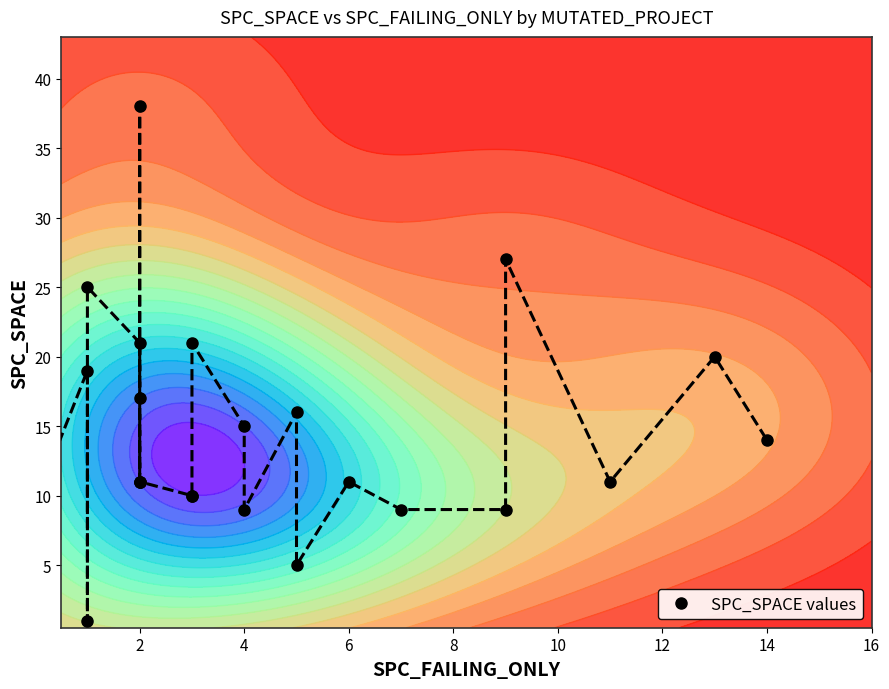

The chart shows a value of 2 at 4. True or false?

False